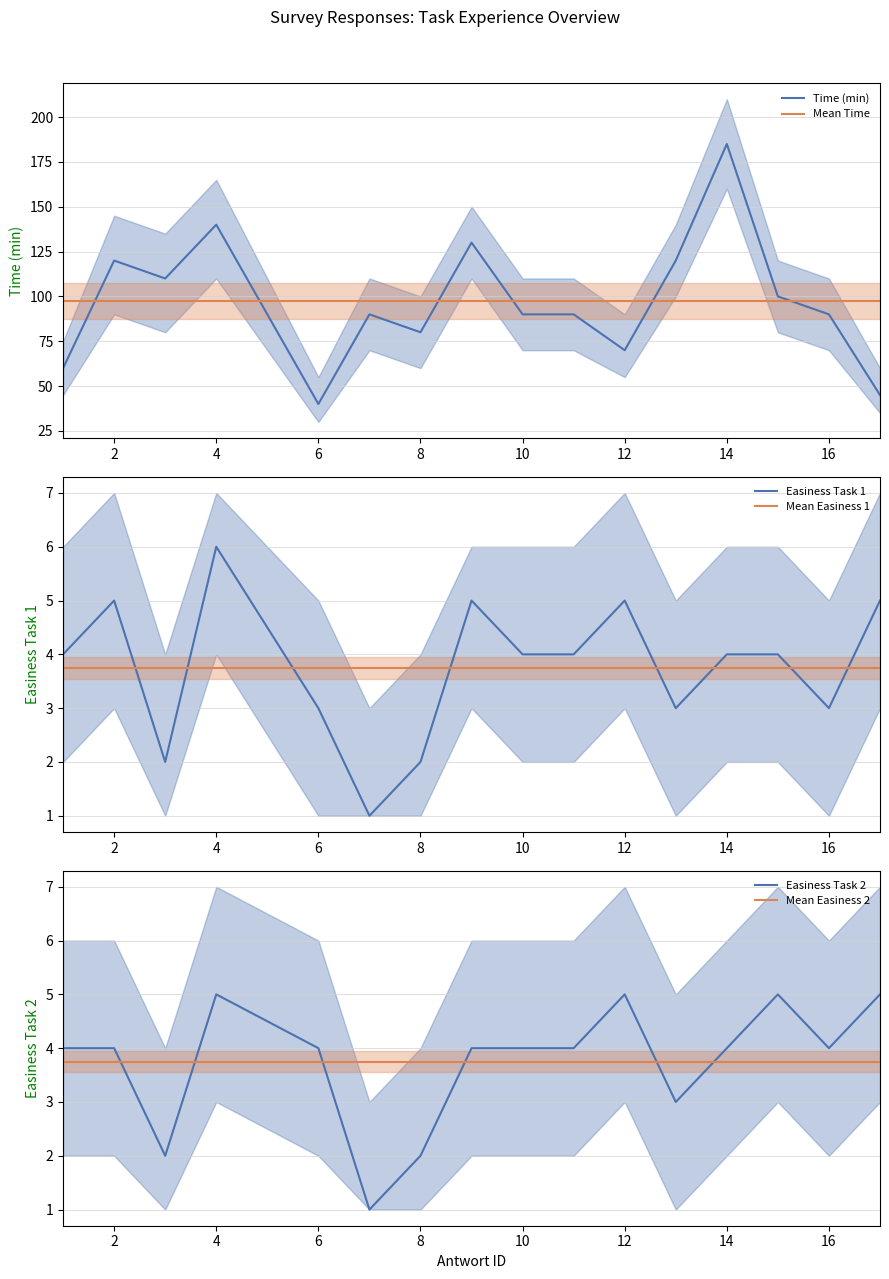

How many data points in Easiness Task 1 are less than 4?

6